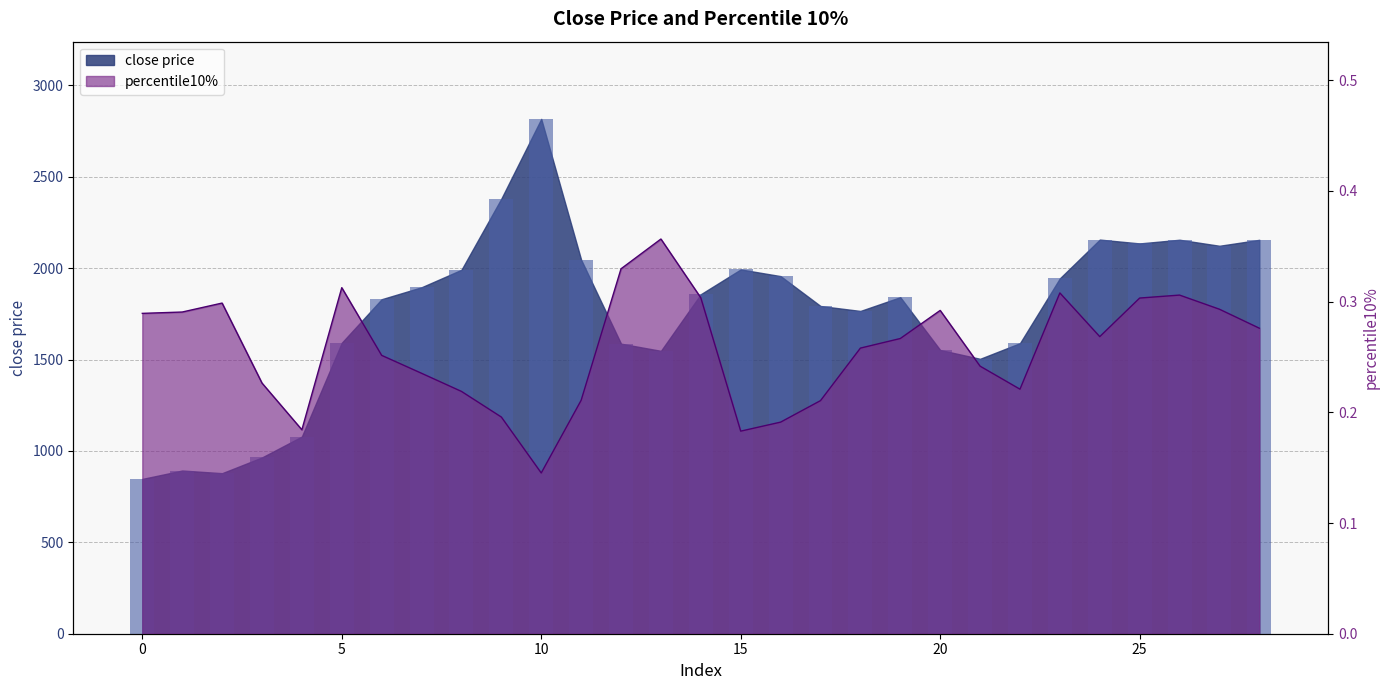

What is the value of the percentile10% bar at the 28th from the left?

0.3